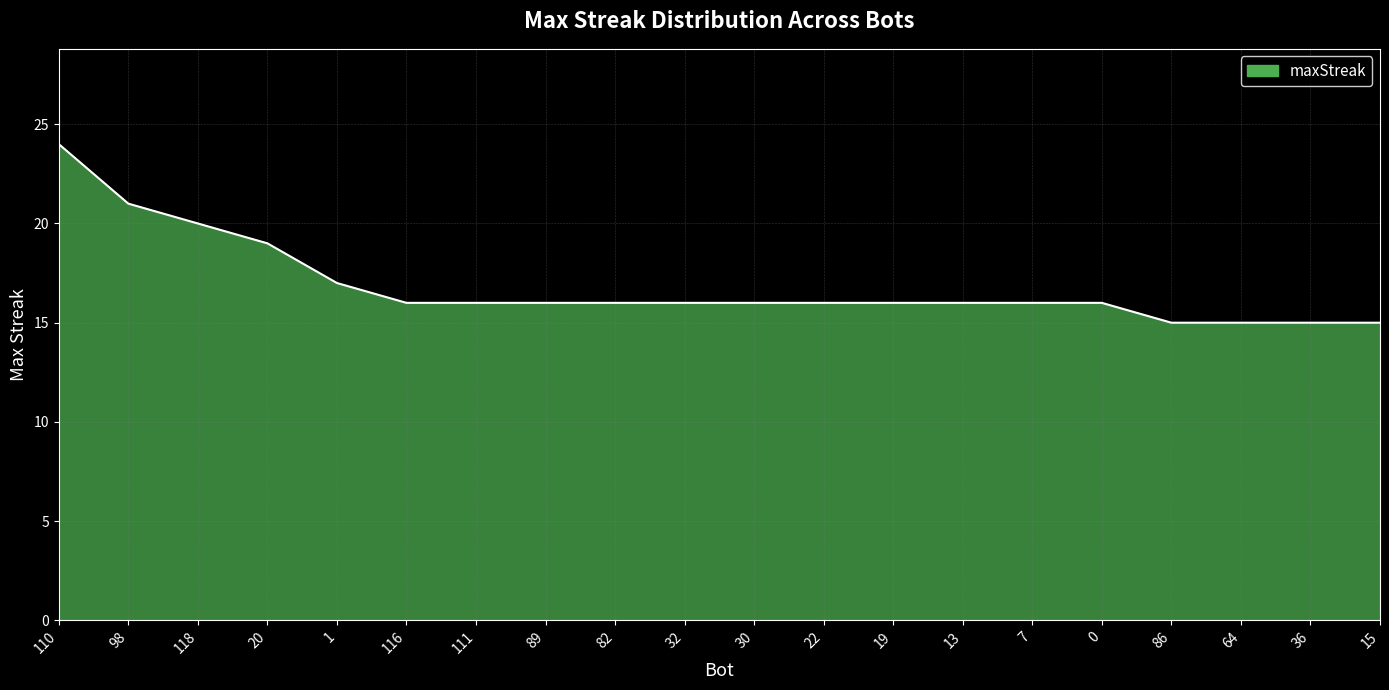

What is the smallest value displayed?

15